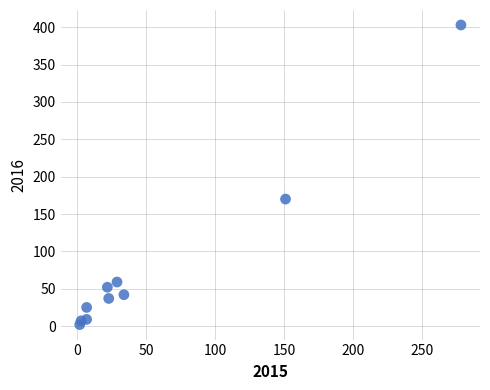

What Y value in the scatter plot is closest to 202?

170